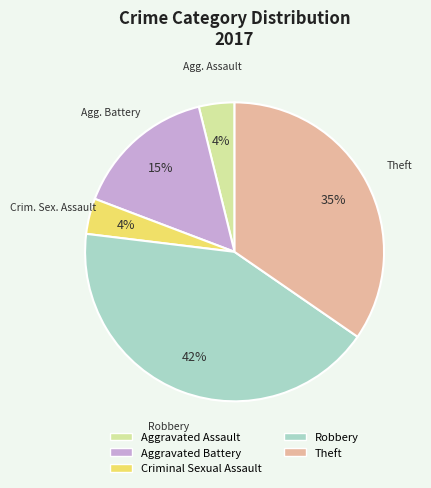

To the nearest percent, what percentage of the pie is Robbery?

42%